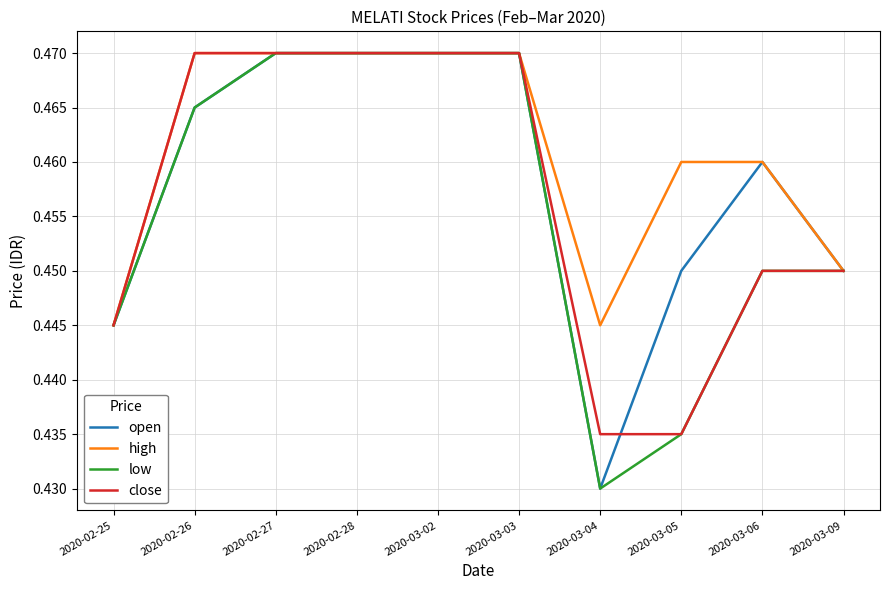

List the series in order of their overall mean, lowest first.

low, close, open, high